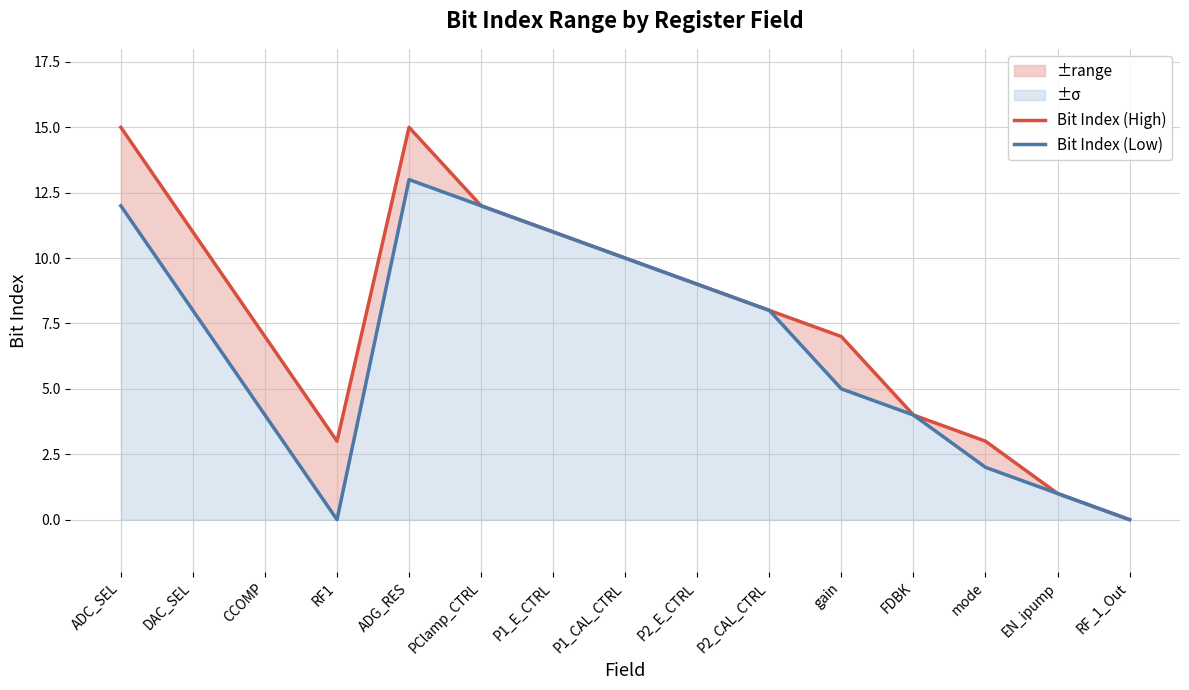

What is the spread (max minus min) of values at gain?

2